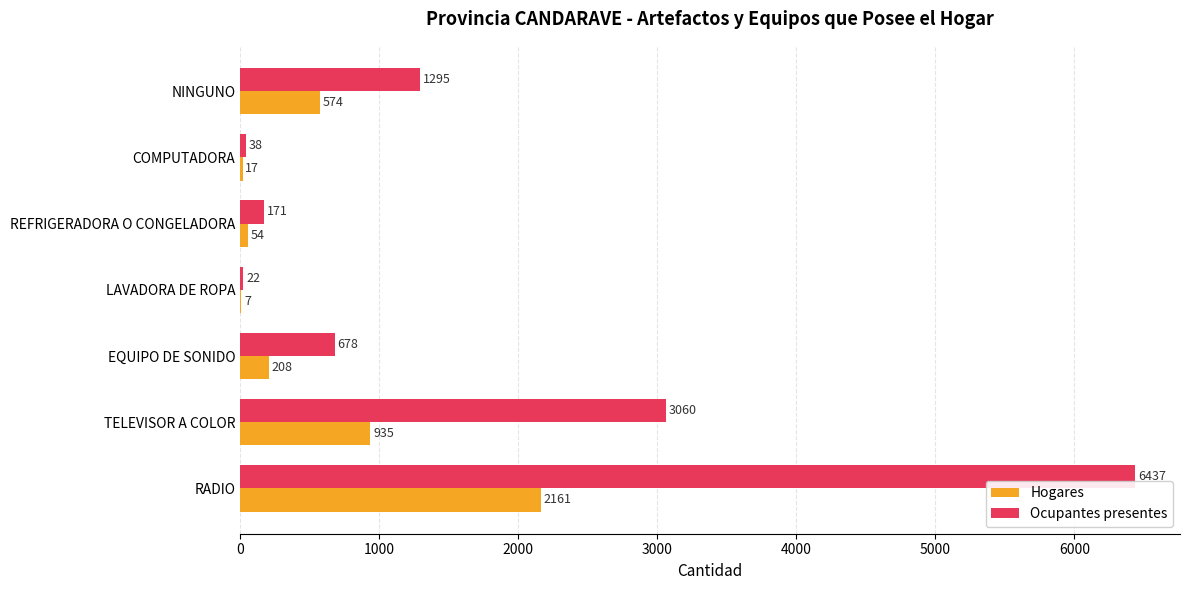

What is the sum of the Ocupantes presentes values at RADIO and TELEVISOR A COLOR?

9497